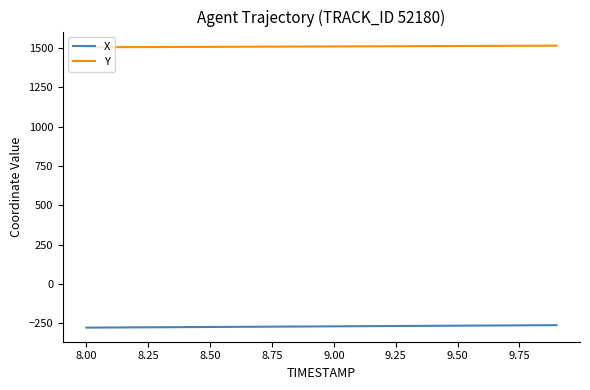

True or false: X and Y intersect in this chart.

False